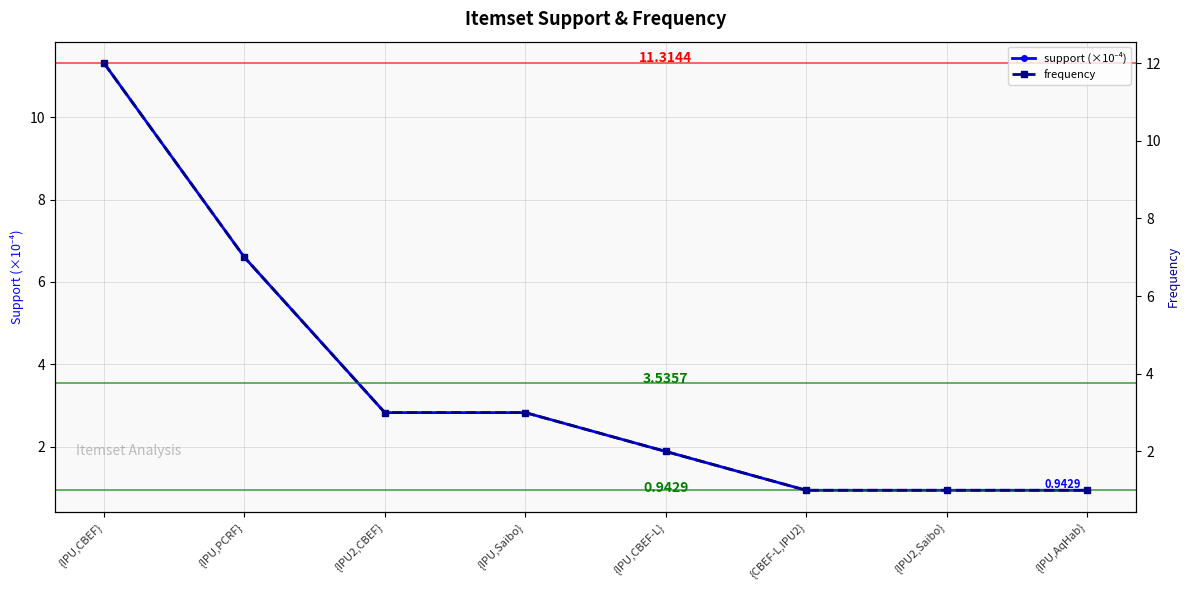

Reading left to right, transcribe all the data shown in this chart.

support (×10⁻⁴): {IPU,CBEF}=11.3	{IPU,PCRF}=6.6	{IPU2,CBEF}=2.8	{IPU,Saibo}=2.8	{IPU,CBEF-L}=1.9	{CBEF-L,IPU2}=0.9	{IPU2,Saibo}=0.9	{IPU,AqHab}=0.9
frequency: {IPU,CBEF}=12.0	{IPU,PCRF}=7.0	{IPU2,CBEF}=3.0	{IPU,Saibo}=3.0	{IPU,CBEF-L}=2.0	{CBEF-L,IPU2}=1.0	{IPU2,Saibo}=1.0	{IPU,AqHab}=1.0